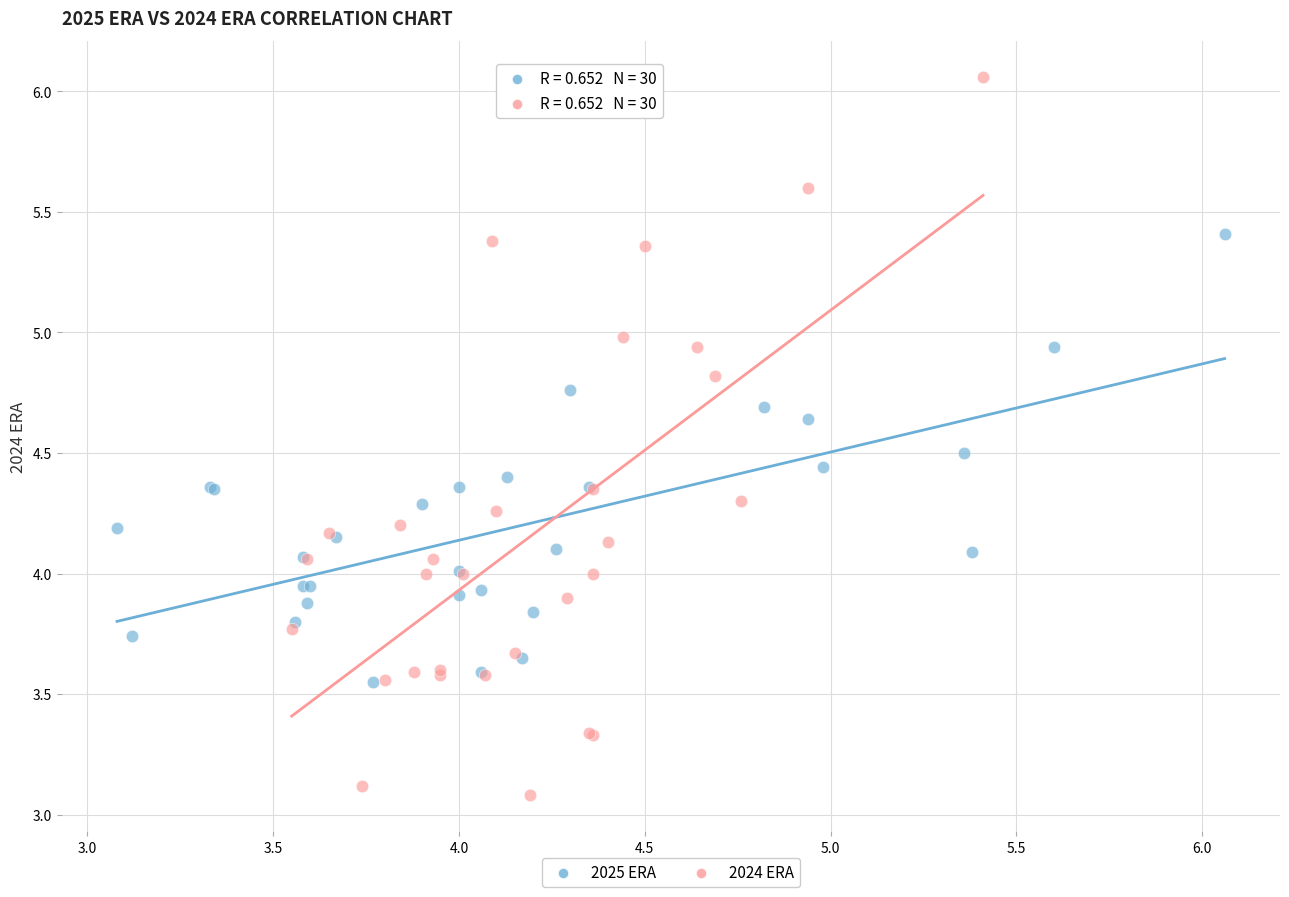

Which series reaches the maximum Y coordinate?

2024 ERA